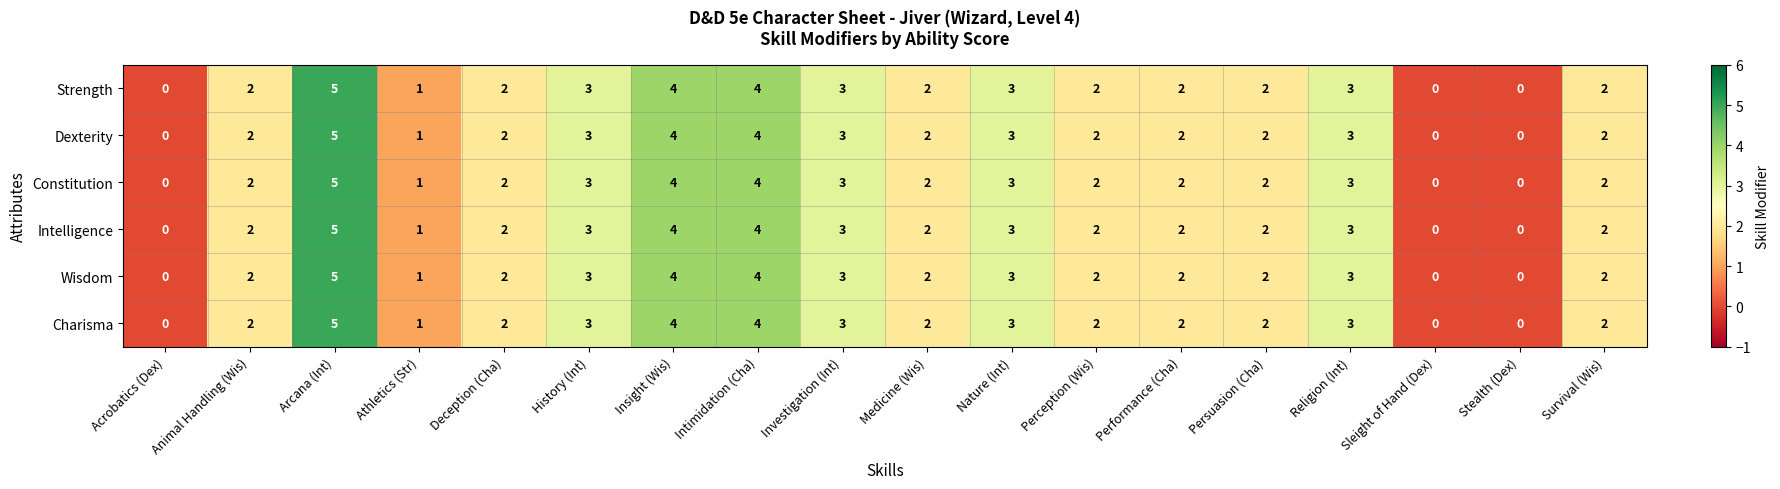

How many positive values does the Dexterity series have?

15